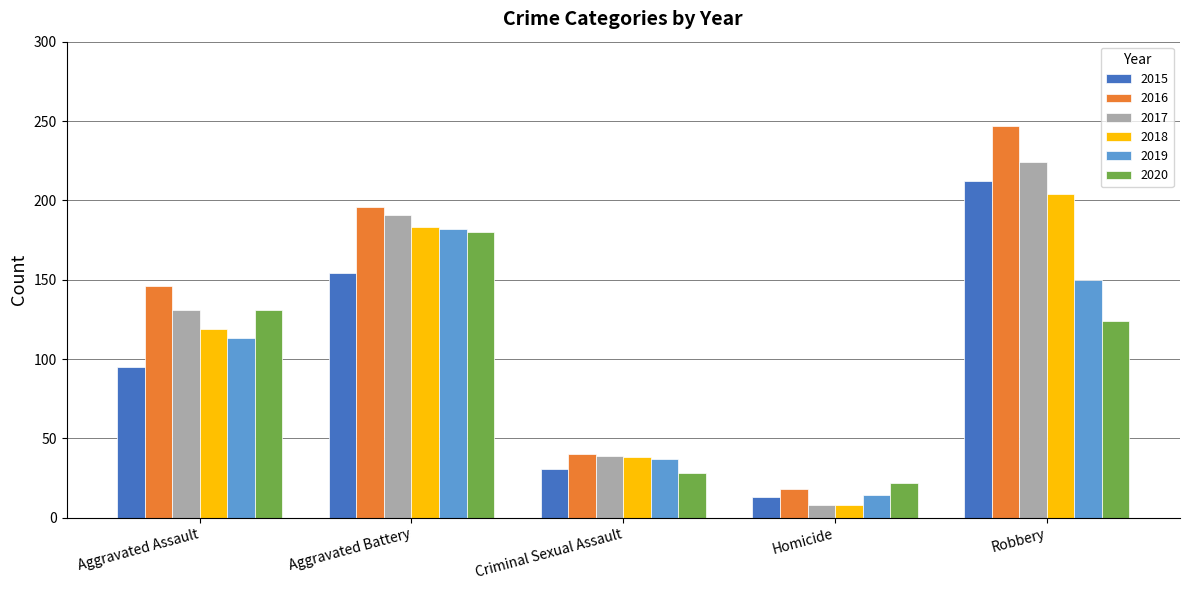

What is the average value of the 2017 series?

119